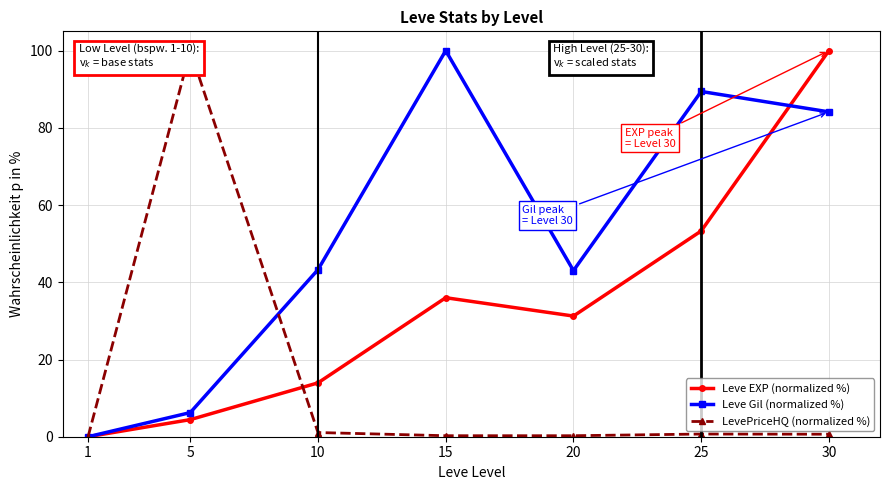

Count the number of data series in this chart.

3